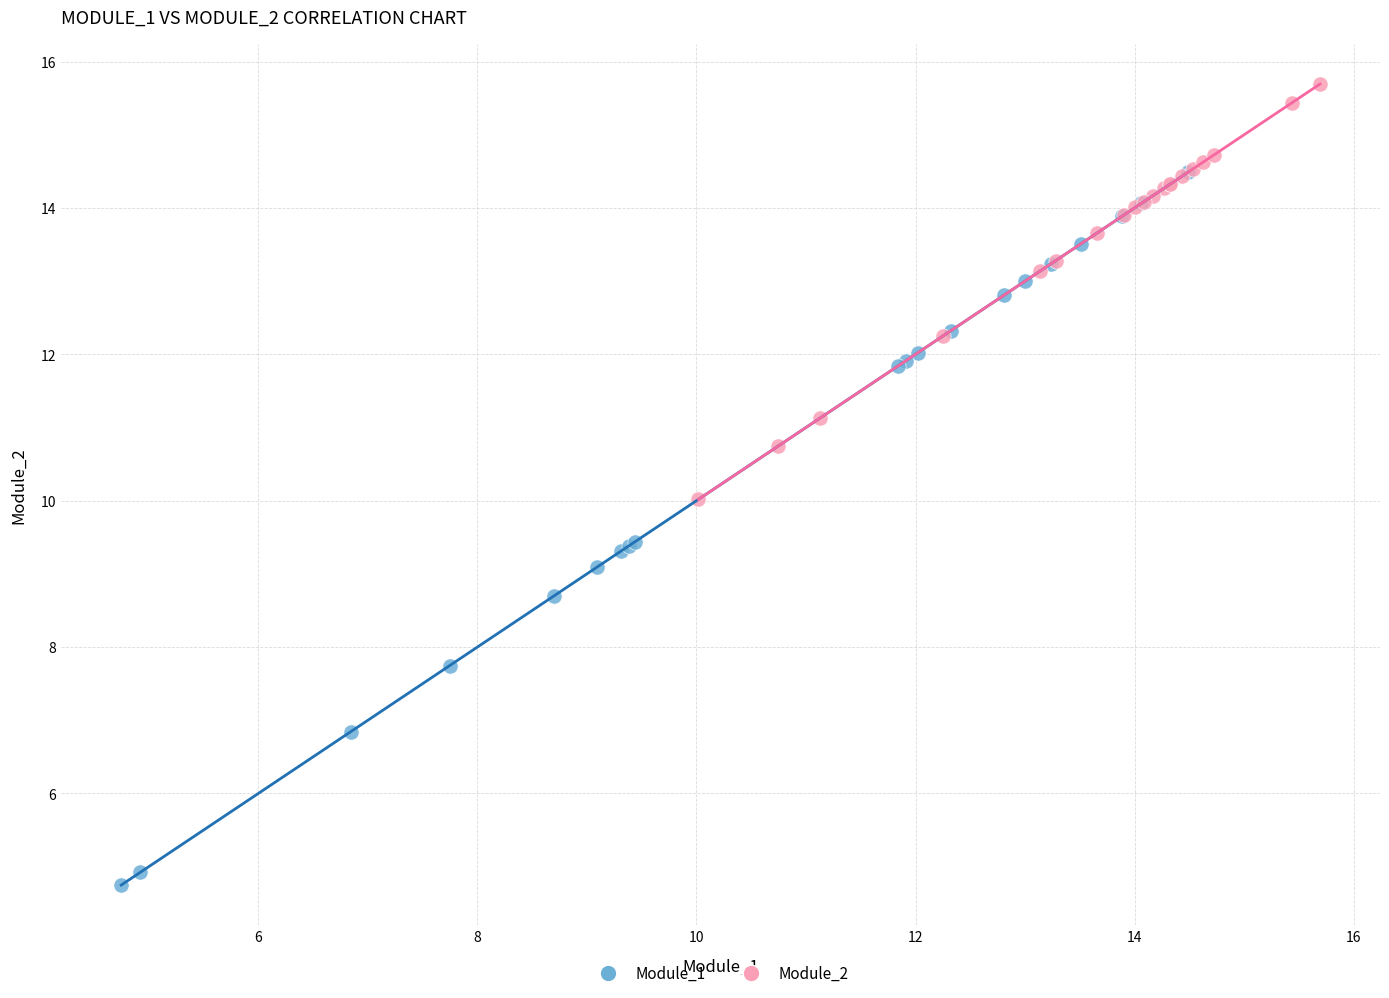

What are all the series names shown in the legend?

Module_1, Module_2